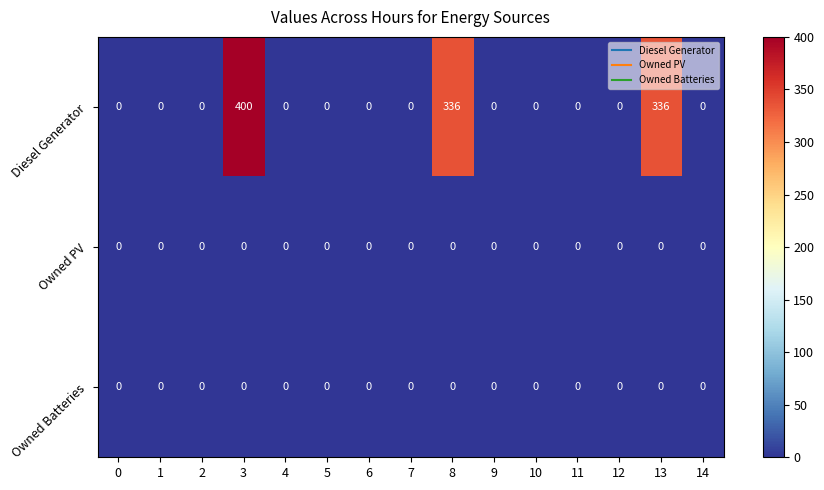

Is it true that Owned Batteries equals 0 at 3?

True